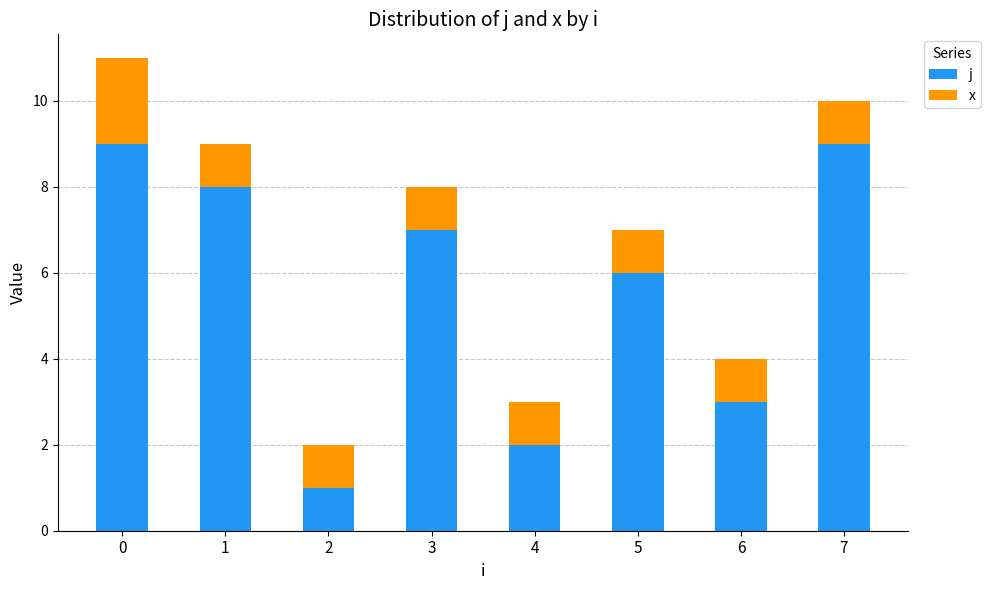

Reading left to right, list the values for the j series.

0=9	1=8	2=1	3=7	4=2	5=6	6=3	7=9